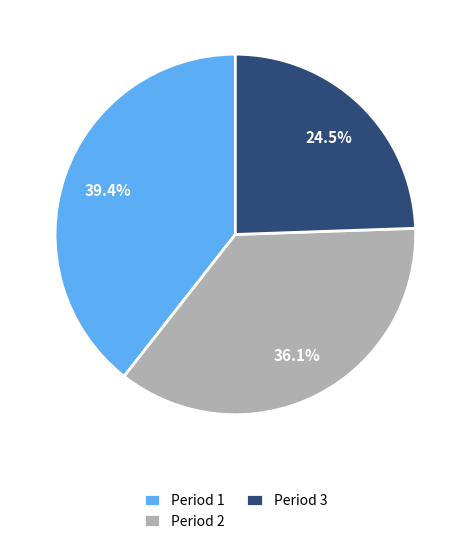

To the nearest percent, what is the difference between the Period 3 and Period 1 slice percentages?

15%